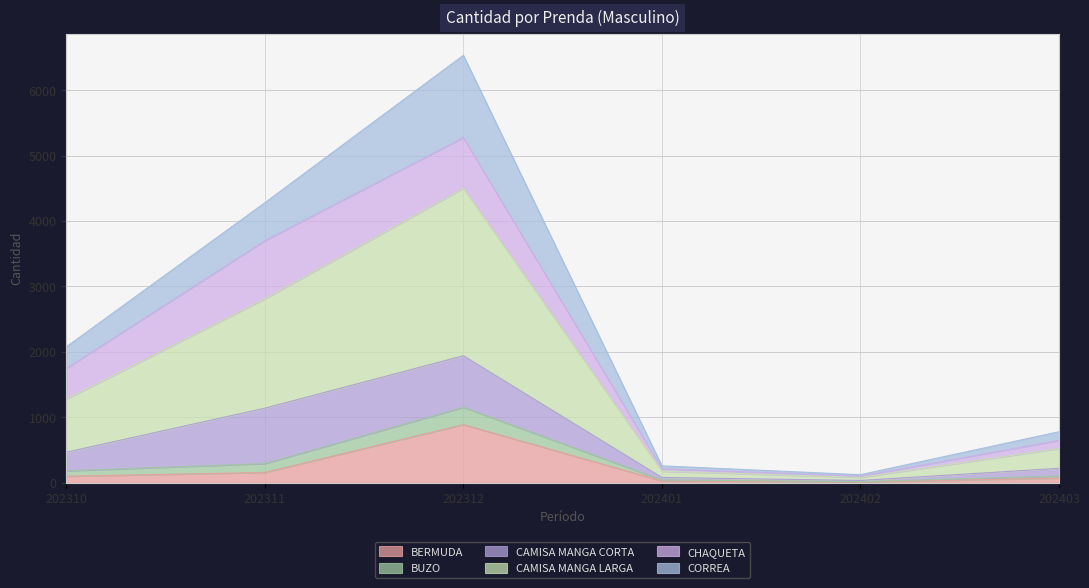

What value does the BUZO series have at 202401, to the nearest 10?

80